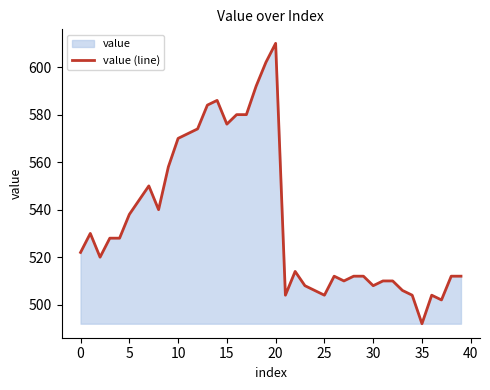

Which has a higher value, 27 or 15?

15